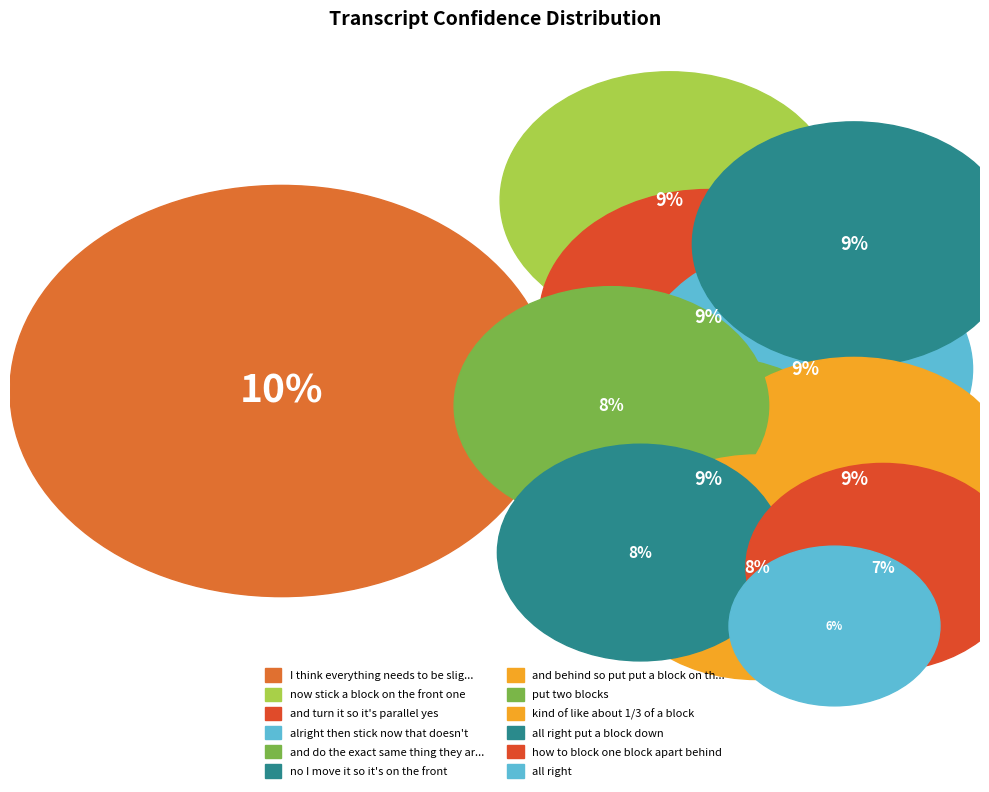

What is the smallest slice in the pie chart?

all right